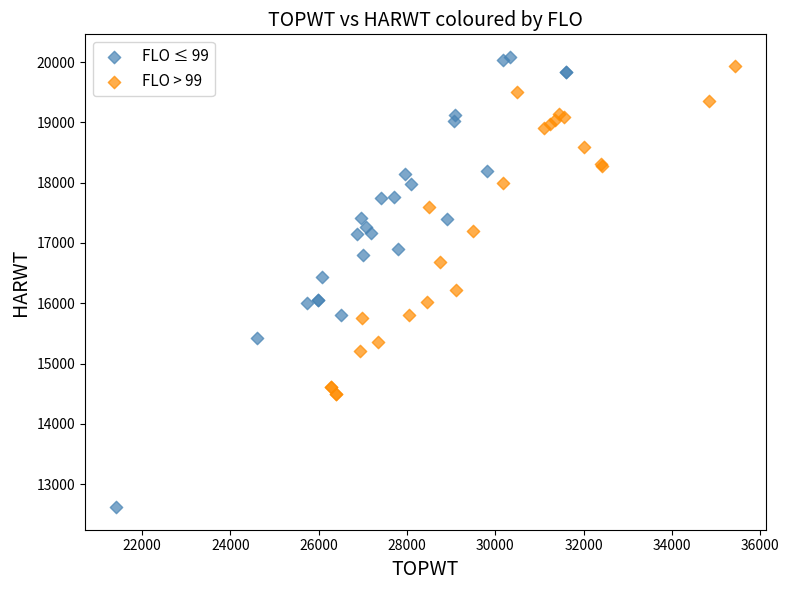

Which series reaches the minimum Y coordinate?

FLO ≤ 99